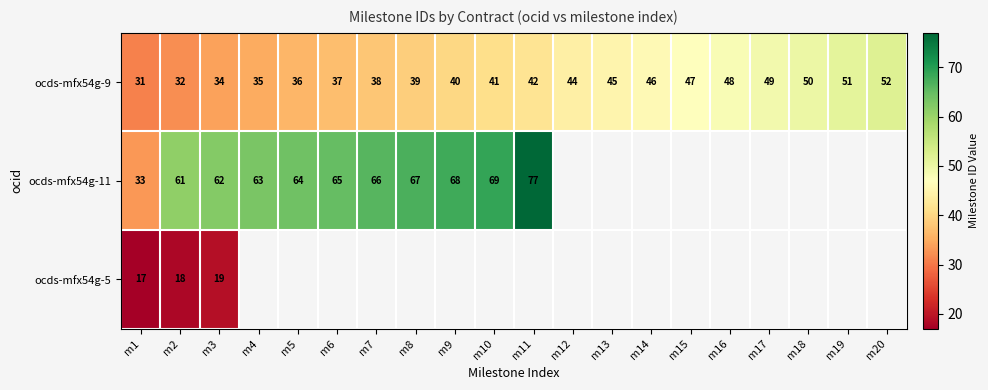

What is the difference between the ocds-mfx54g-9 values at m1 and m20?

21